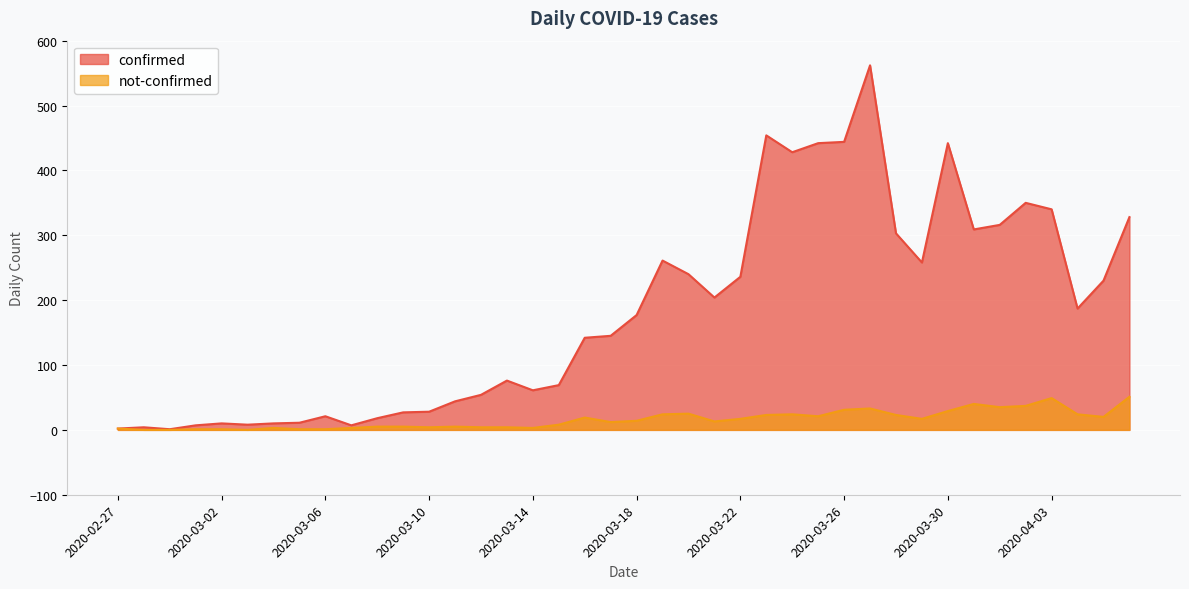

True or false: not-confirmed and confirmed intersect in this chart.

False